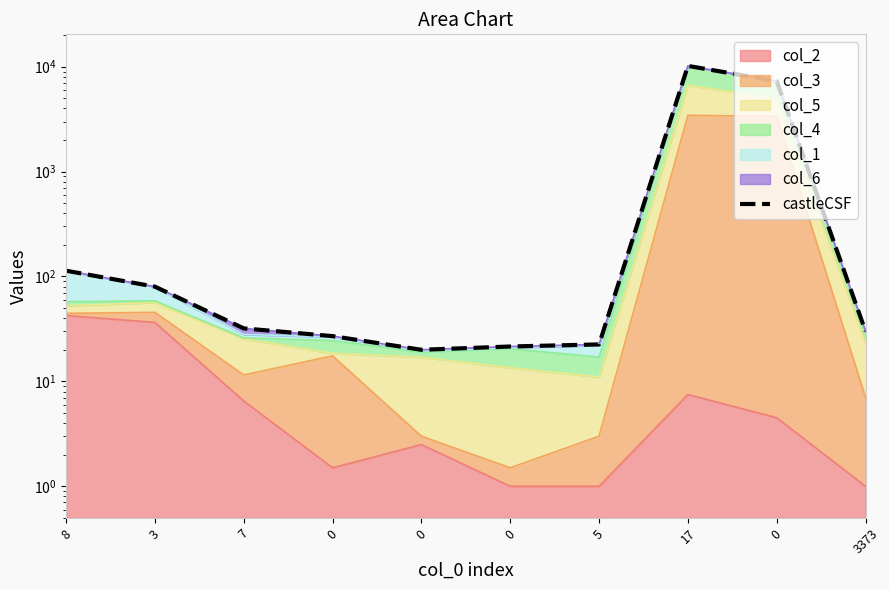

What is the ratio of the value at 8 to the value at 3?

1.4